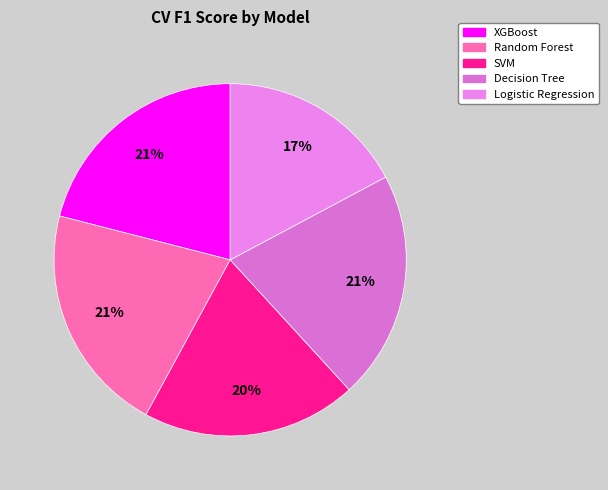

To the nearest percent, what is the average slice percentage?

20%